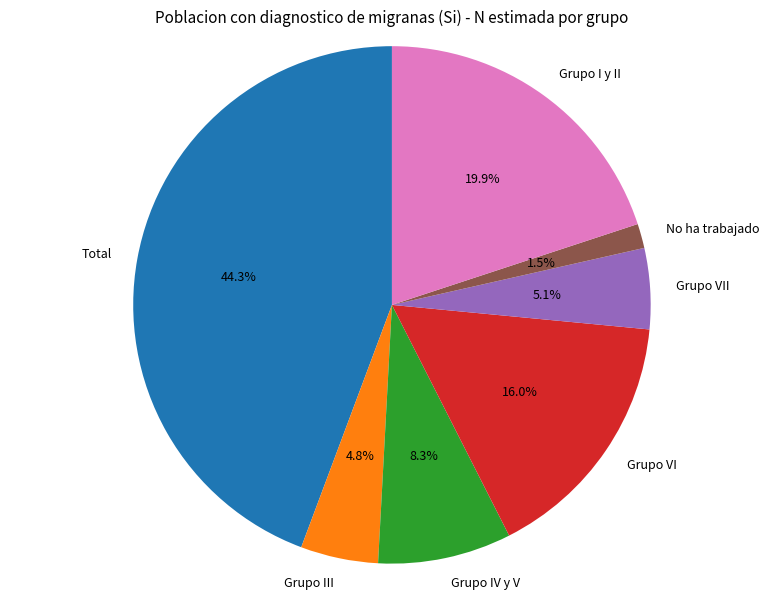

What is the smallest slice in the pie chart?

No ha trabajado